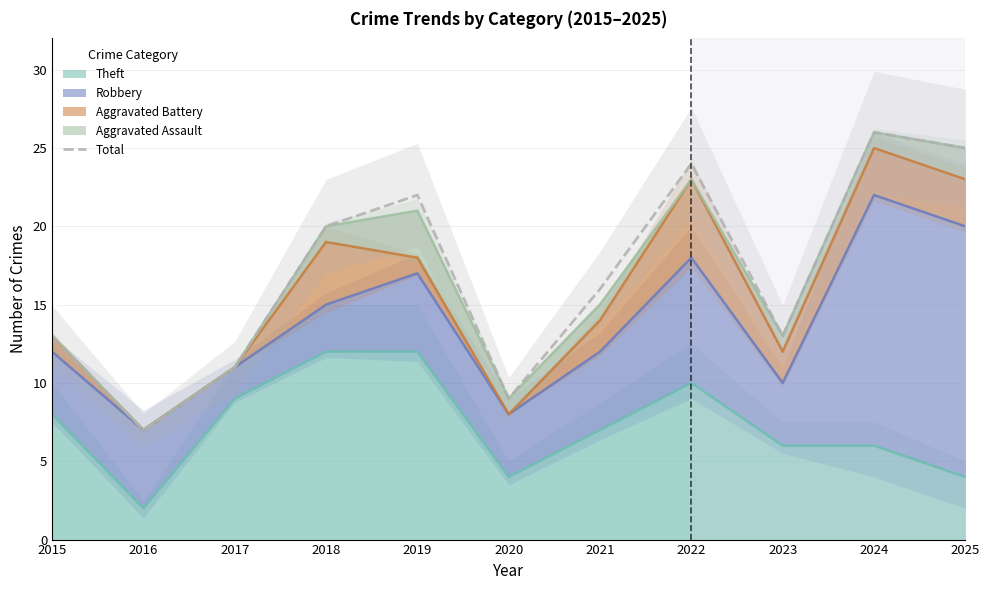

Rank the categories by value from highest to lowest.

2024, 2025, 2022, 2019, 2018, 2021, 2015, 2023, 2017, 2020, 2016